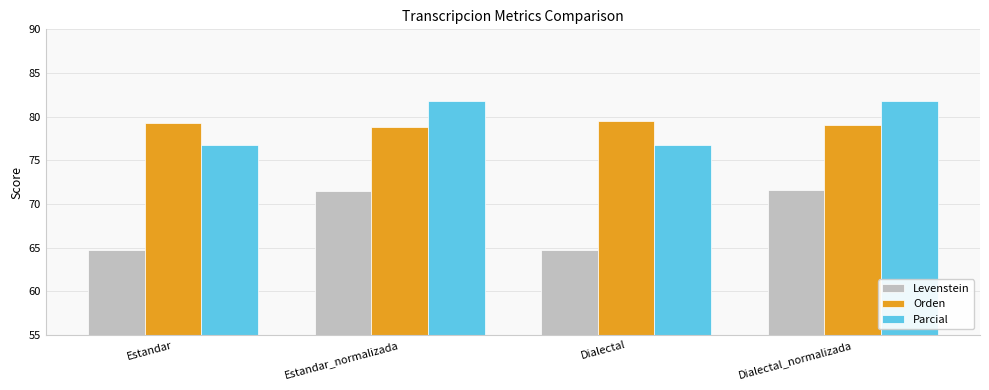

At Dialectal_normalizada, list the series in order from smallest to largest.

Levenstein, Orden, Parcial